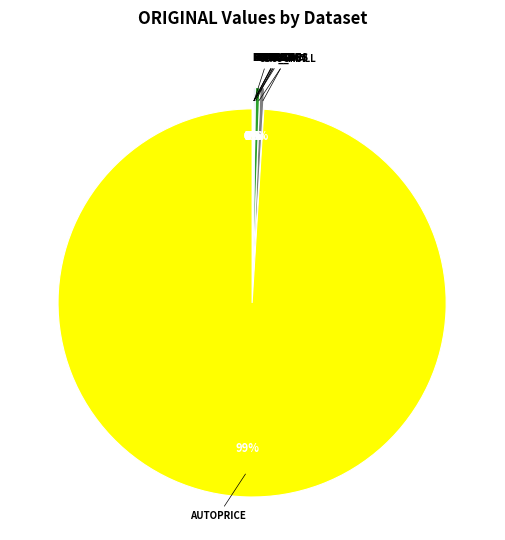

Does any single category account for the majority?

Yes